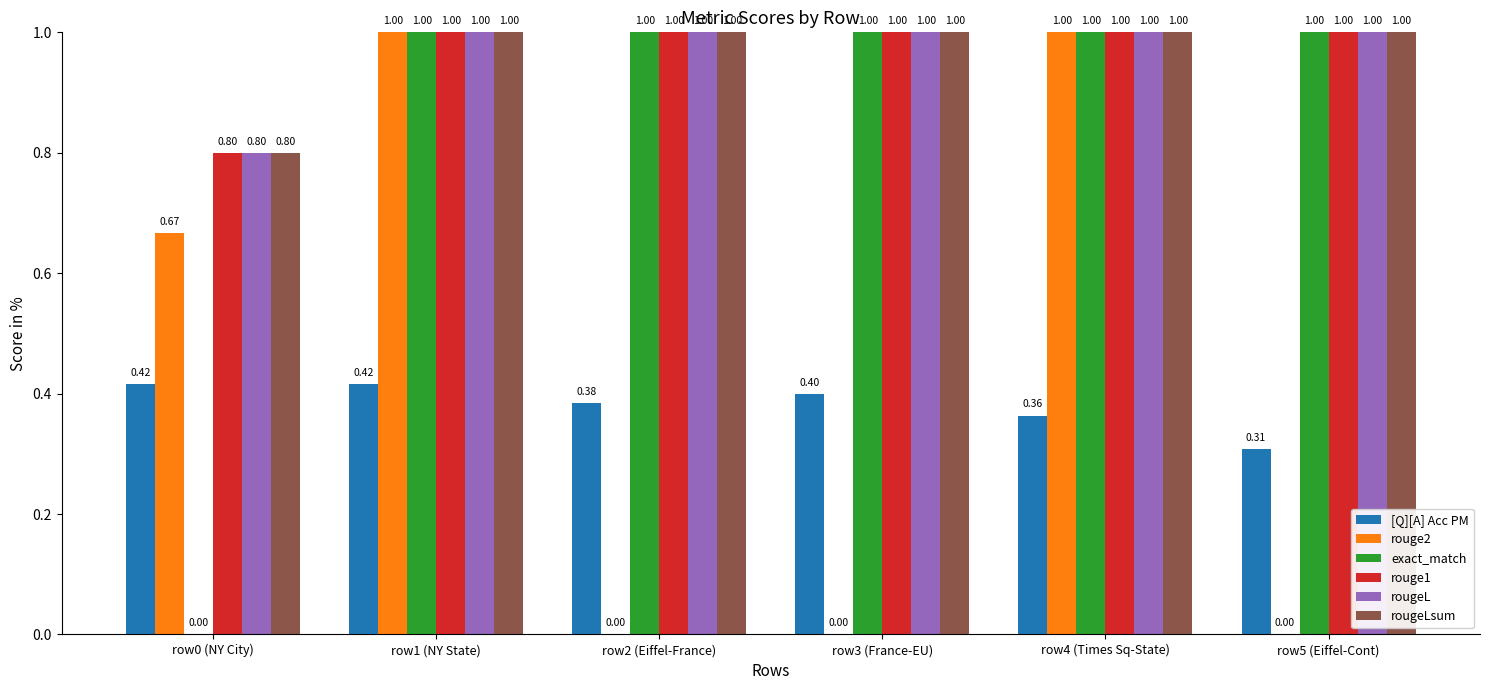

Which series changed the most between row1 (NY State) and row3 (France-EU)?

rouge2